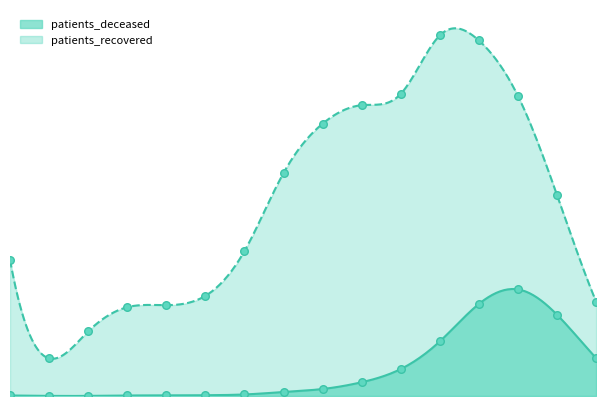

At which category is the sum across all series the highest?

12